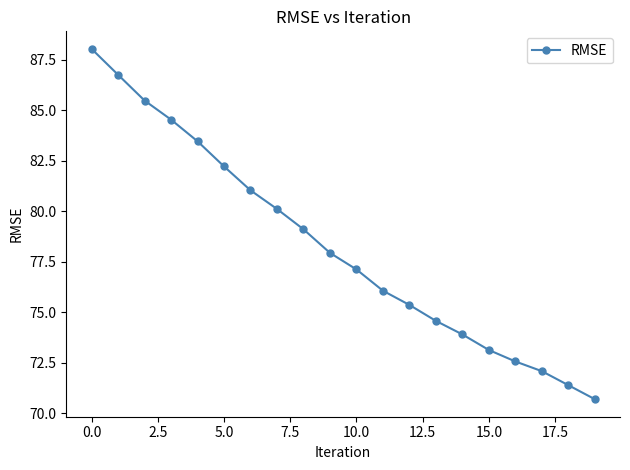

What is the average value?

78.3